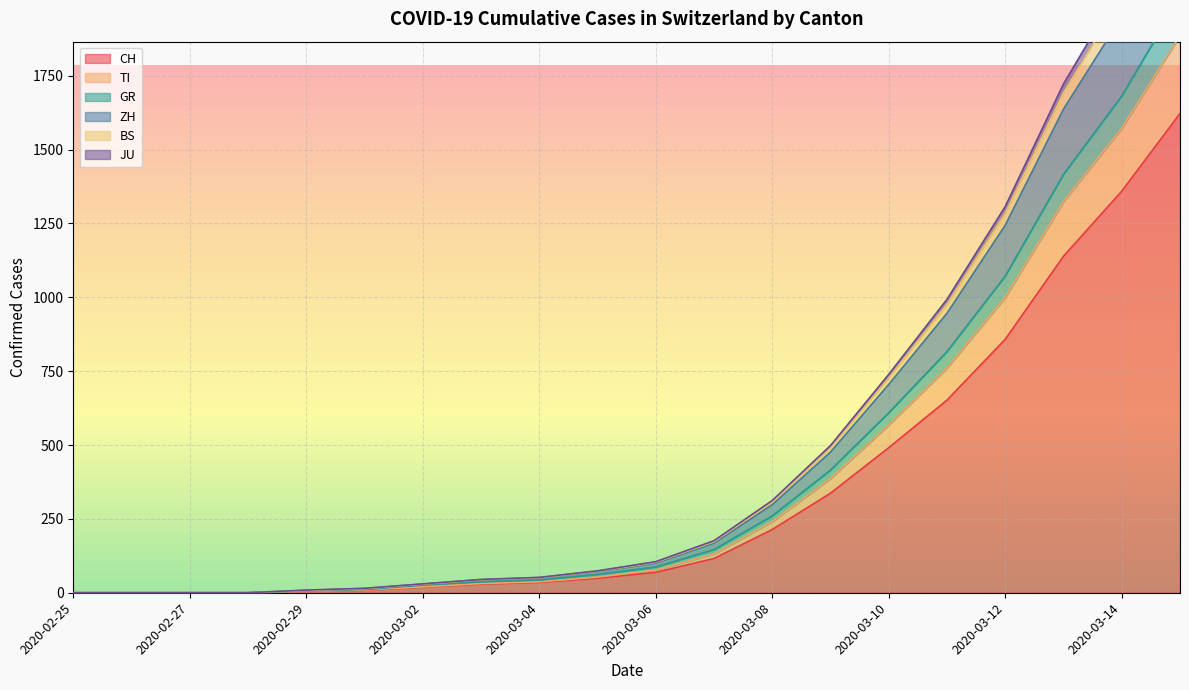

Which category has the lowest value in the BS series?

2020-02-25